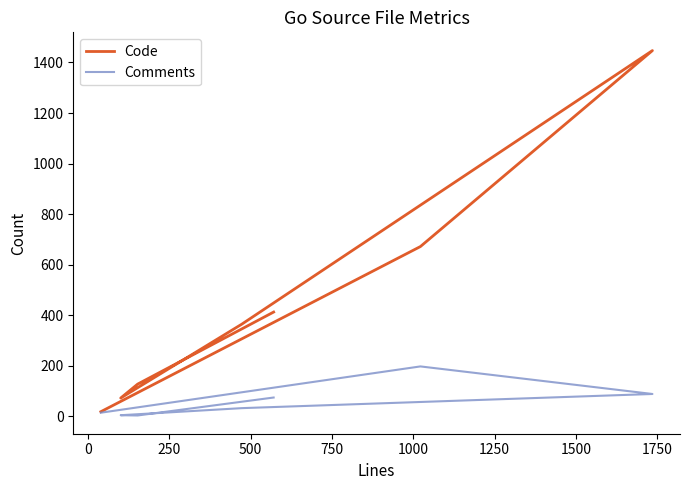

Between 750 and 0, which is larger?

750